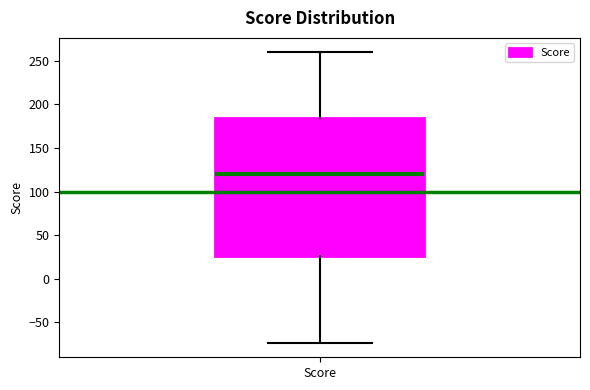

Transcribe this box plot: give where the median line is, the range the box spans, and where the two whiskers end, as read against the y-axis. The values are not printed on the chart, so give them approximately, as read against the axis.

median 120, box 25 to 185, whiskers -75 to 260